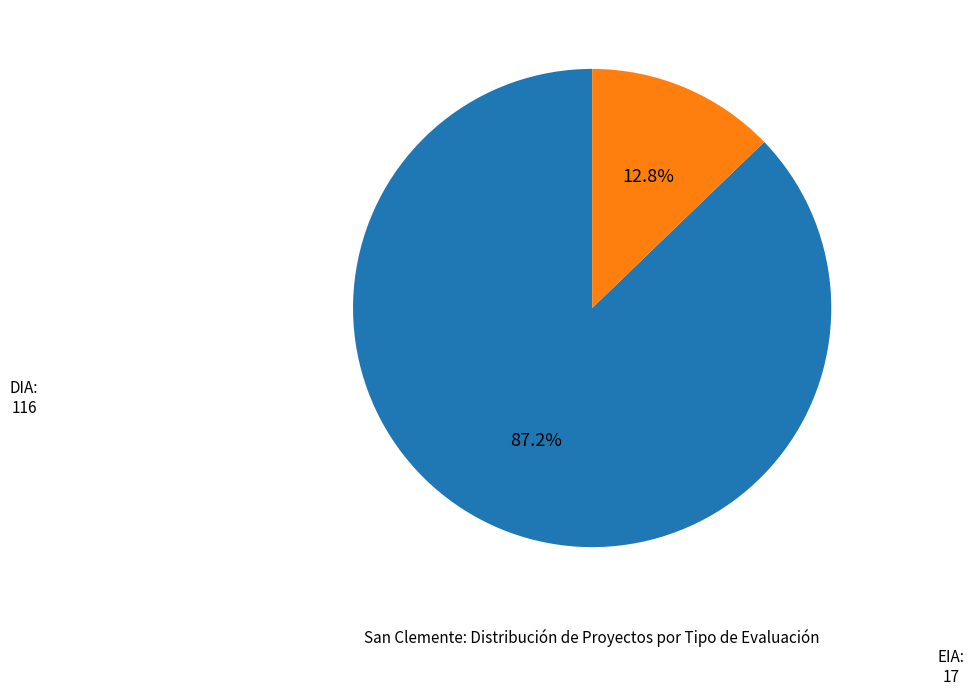

Is there a majority slice in this chart?

Yes